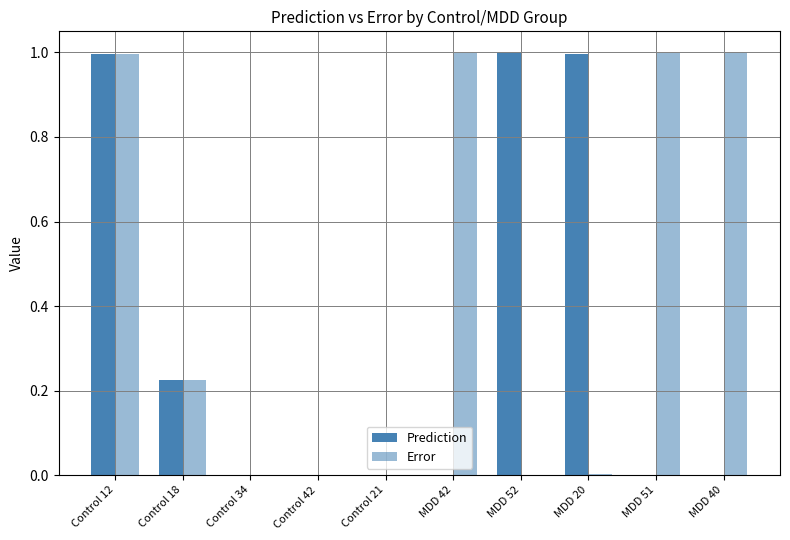

Reading left to right, extract all data points from this chart.

Prediction: Control 12=1.0	Control 18=0.2	Control 34=0.0	Control 42=0.0	Control 21=0.0	MDD 42=0.0	MDD 52=1.0	MDD 20=1.0	MDD 51=0.0	MDD 40=0.0
Error: Control 12=1.0	Control 18=0.2	Control 34=0.0	Control 42=0.0	Control 21=0.0	MDD 42=1.0	MDD 52=0.0	MDD 20=0.0	MDD 51=1.0	MDD 40=1.0